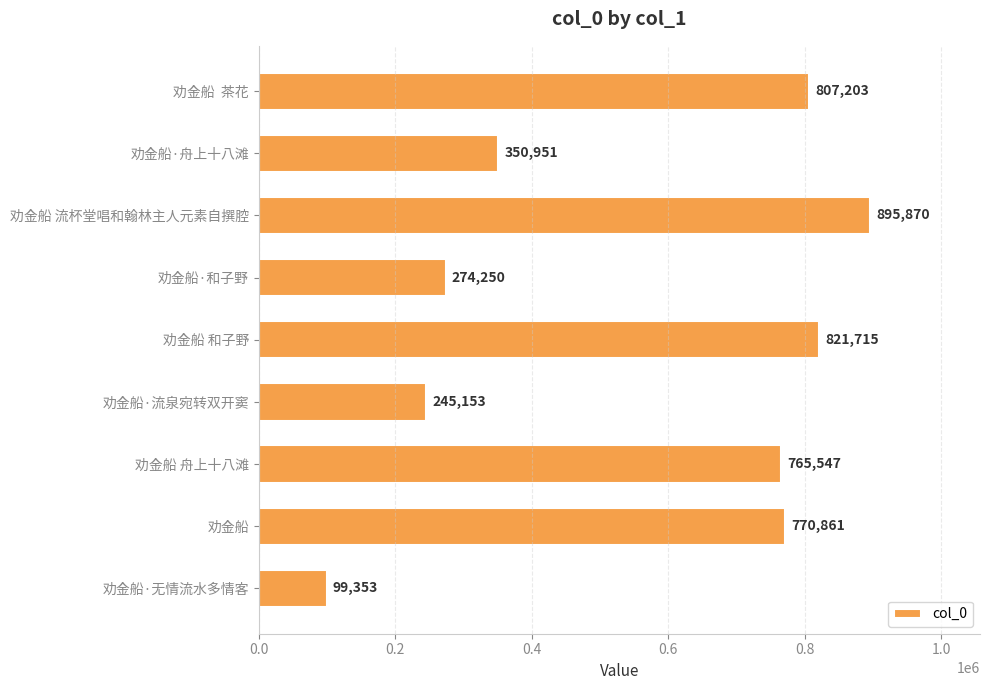

Reading bottom to top, transcribe all the data shown in this chart.

99353	770861	765547	245153	821715	274250	895870	350951	807203